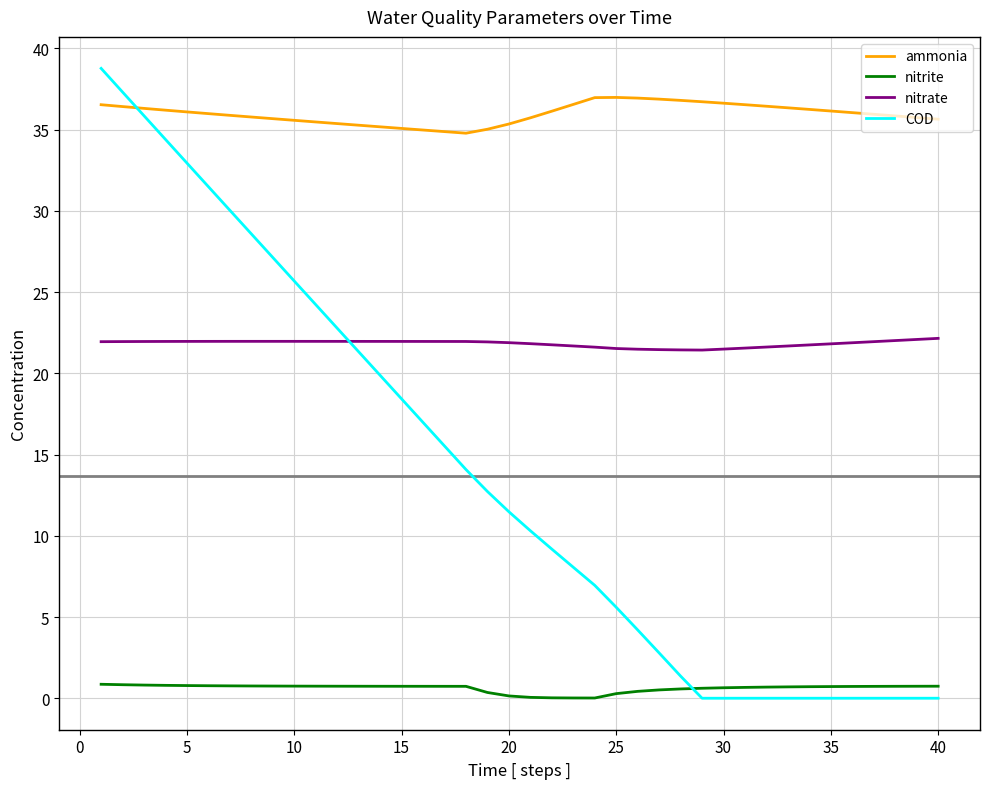

Which series has the largest range (max minus min)?

COD